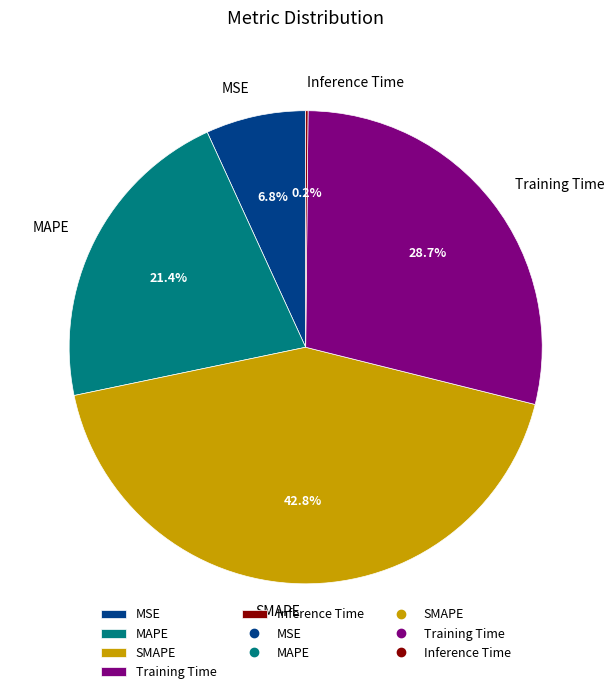

What portion of the pie excludes MAPE?

78.6%